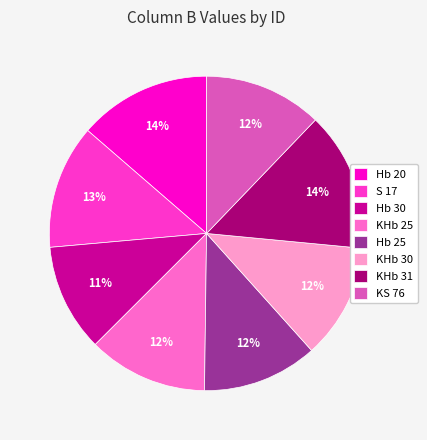

Does Hb 25 account for over 50% of the chart?

No